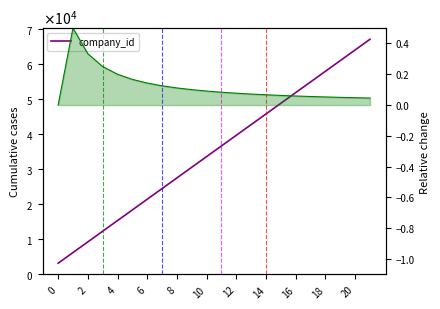

How many lines are shown in the chart?

1